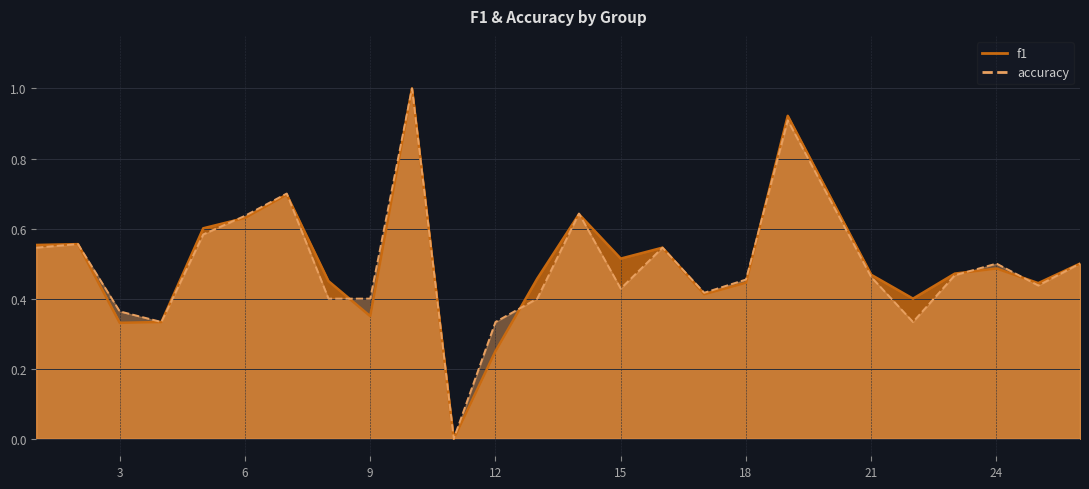

What is the value of the accuracy point at the 10th from the left?

1.0